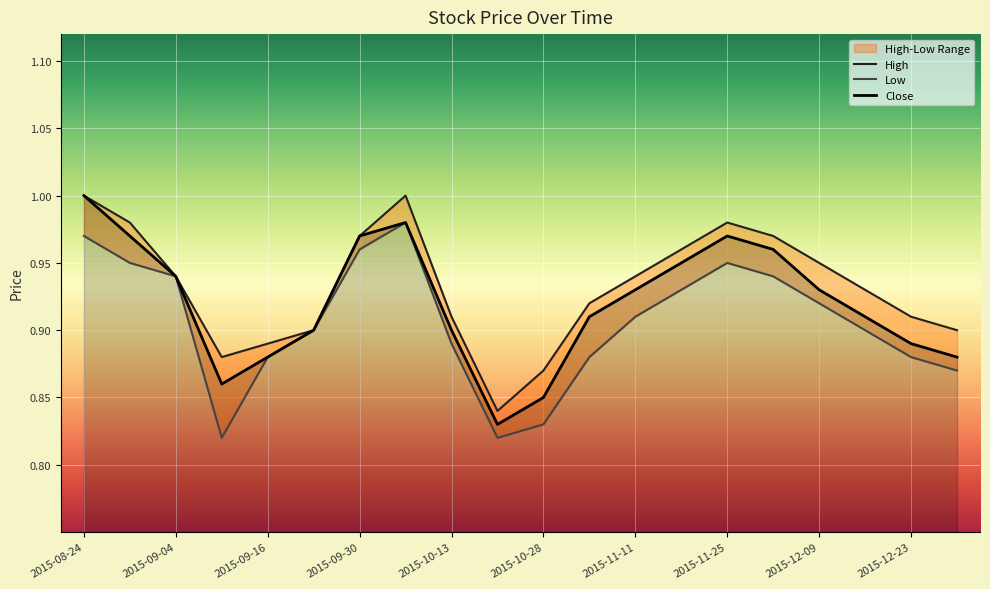

How many lines are shown in the chart?

3